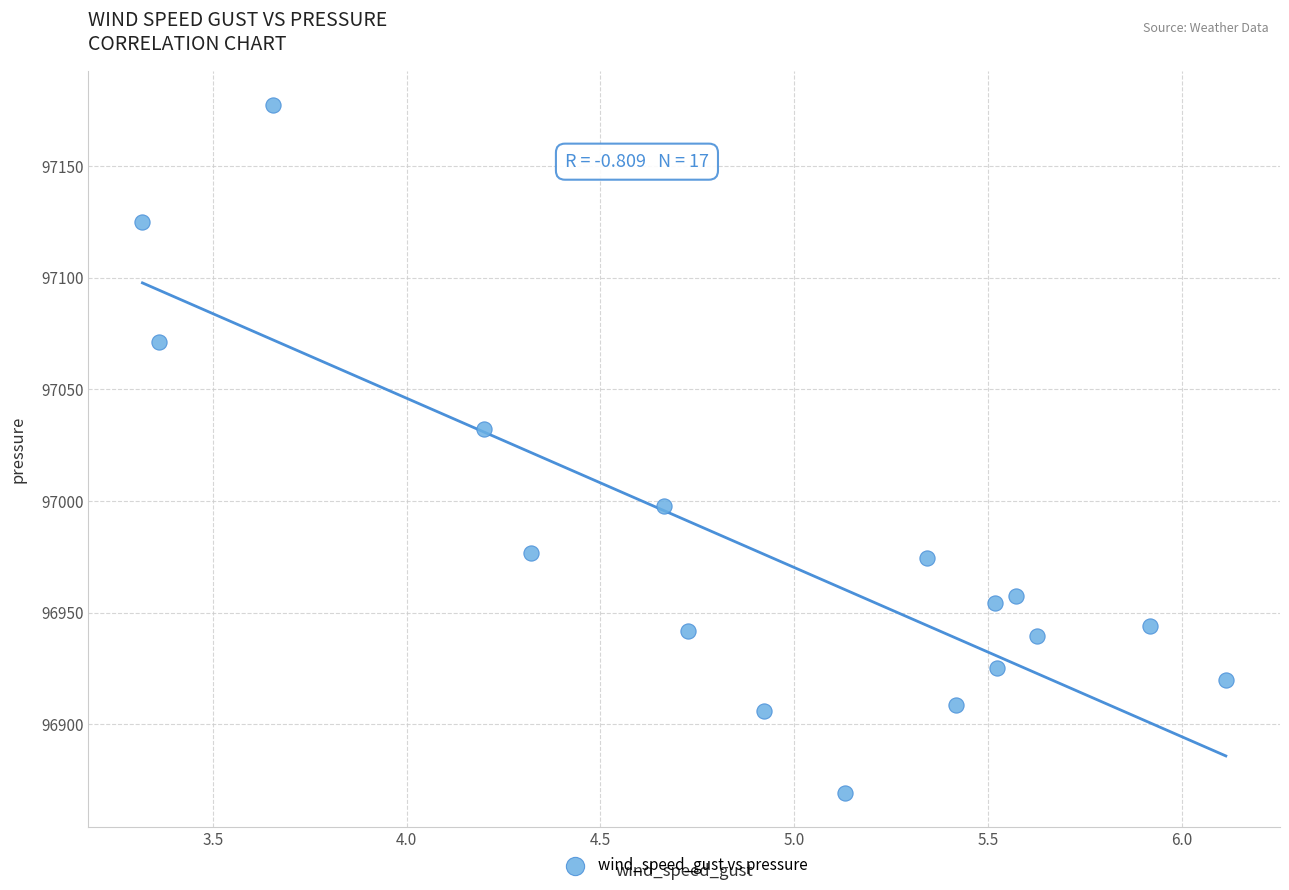

What Y value in the scatter plot is closest to 97023?

97032.1